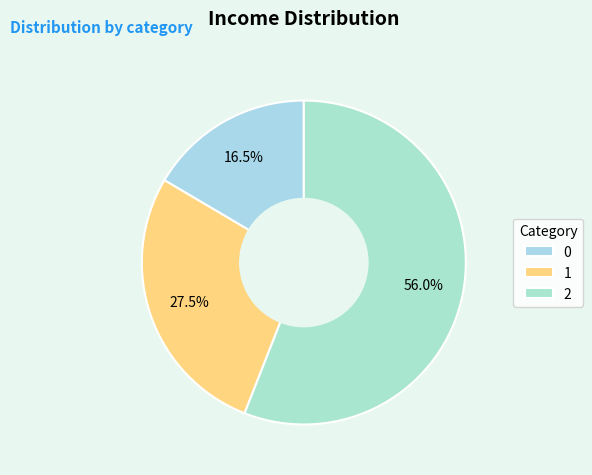

What is the largest slice in the pie chart?

2